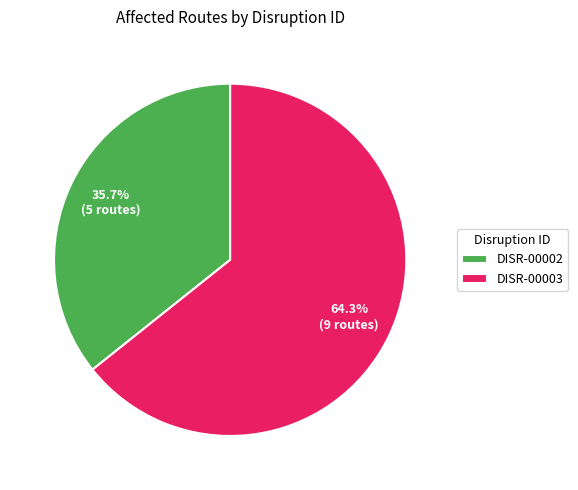

The DISR-00002 slice represents 24% of the pie. True or false?

False